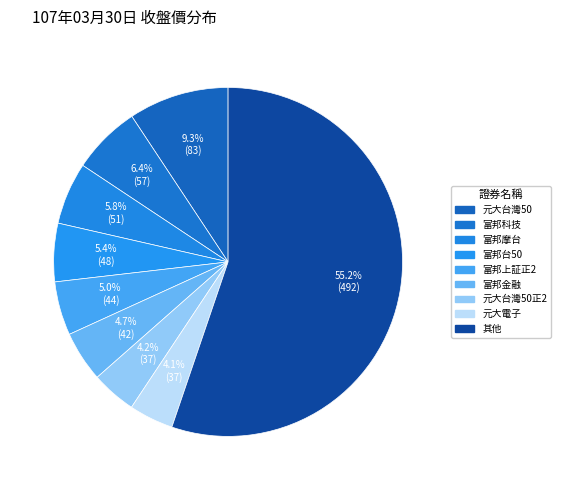

How many slices are in this pie chart?

9